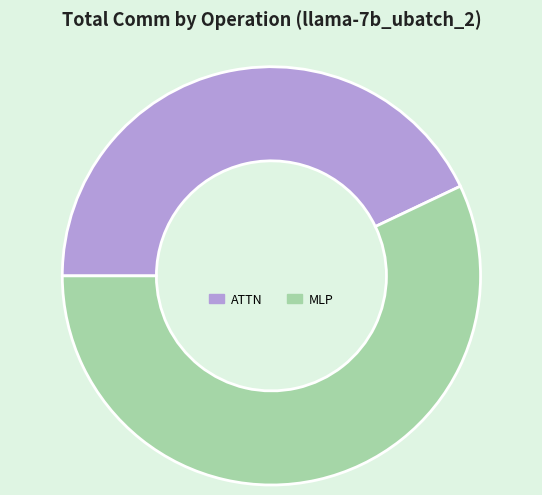

Approximately how many times larger is the value at MLP compared to ATTN?

1.3